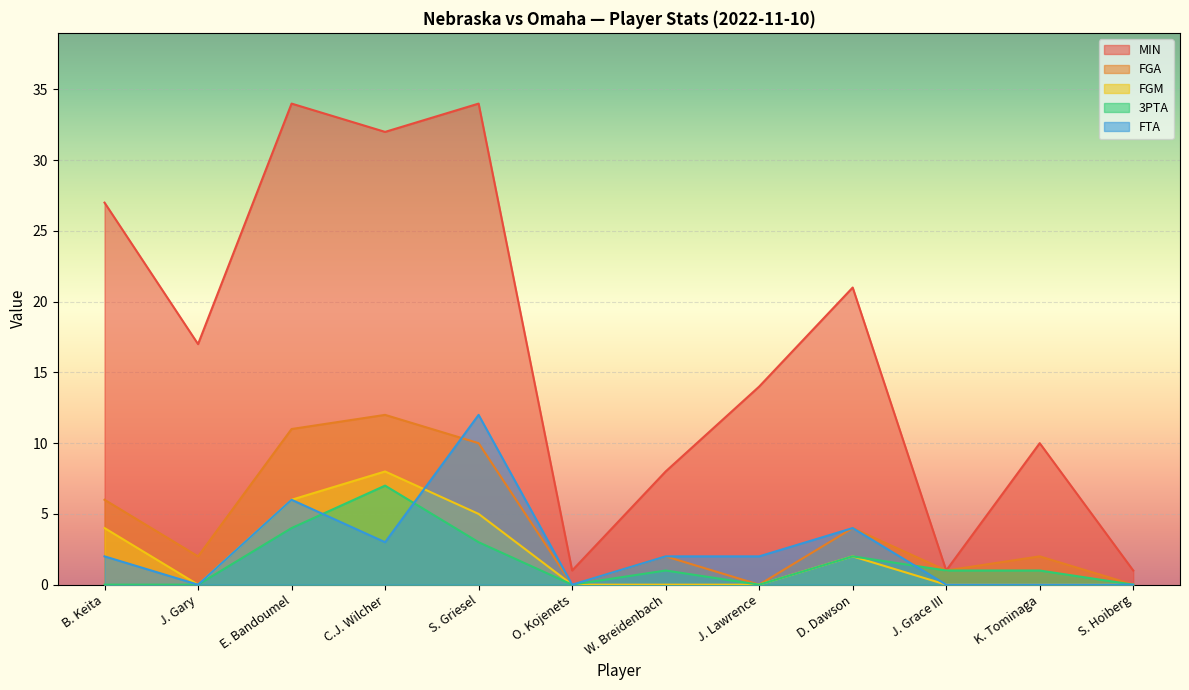

At which label does MIN reach its peak?

E. Bandoumel